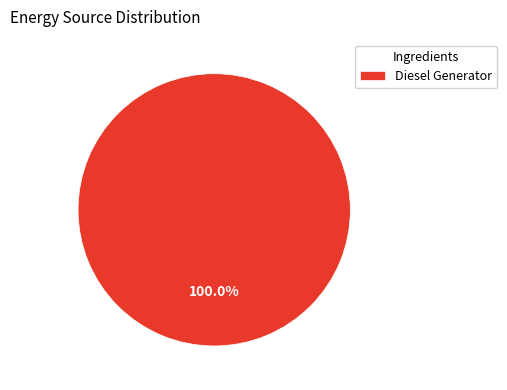

Rank the categories by value from lowest to highest.

Diesel Generator